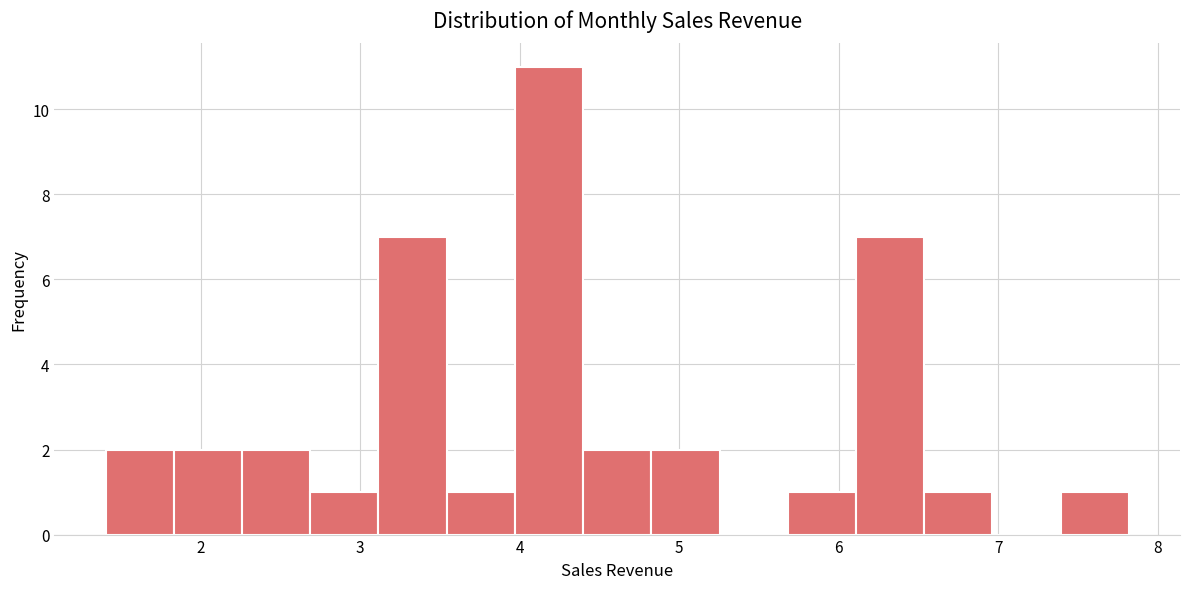

Reading left to right, list every bar in this chart as the range it spans on the x-axis followed by its height. Neither the bar edges nor the heights are printed on the chart, so give them approximately, as read against the axes.

1.4 to 1.8: 2
1.8 to 2.3: 2
2.3 to 2.7: 2
2.7 to 3.1: 1
3.1 to 3.5: 7
3.5 to 4.0: 1
4.0 to 4.4: 11
4.4 to 4.8: 2
4.8 to 5.3: 2
5.3 to 5.7: 0
5.7 to 6.1: 1
6.1 to 6.5: 7
6.5 to 7.0: 1
7.0 to 7.4: 0
7.4 to 7.8: 1